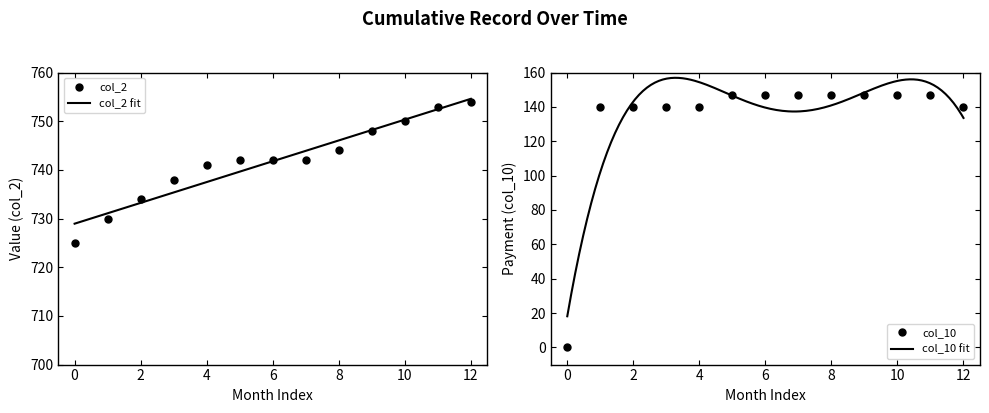

Reading left to right, transcribe all the data shown in this chart.

col_2: 725	730	734	738	741	742	742	742	744	748	750	753	754
col_10: 0	140	140	140	140	147	147	147	147	147	147	147	140